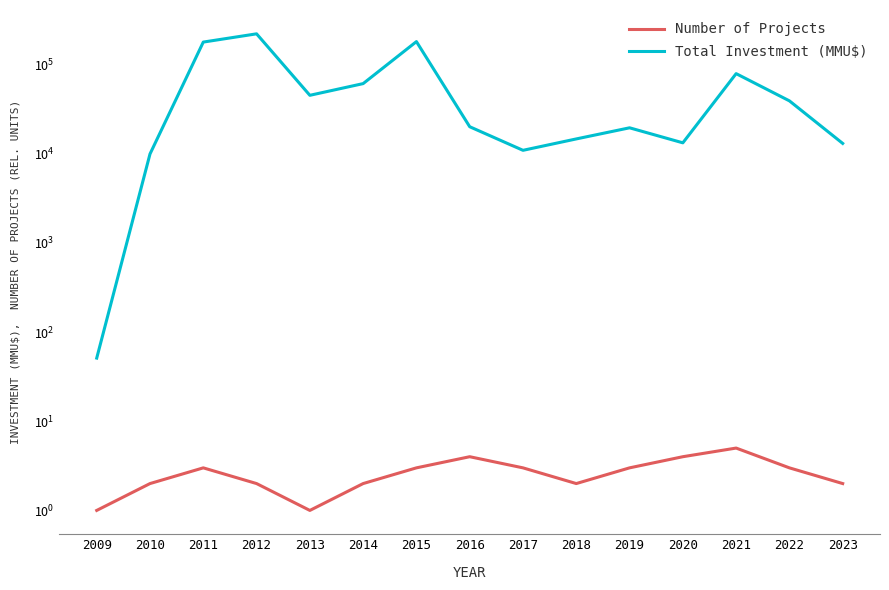

Read the Number of Projects value at 2020.

4